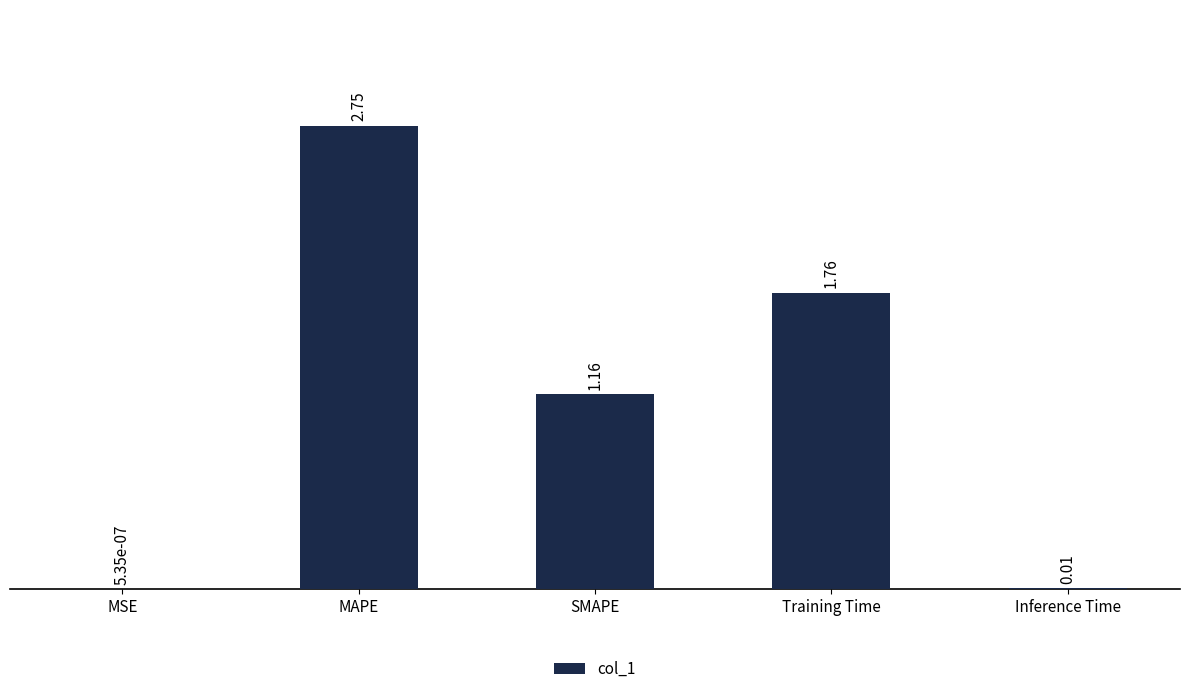

What is the sum of all values?

5.7